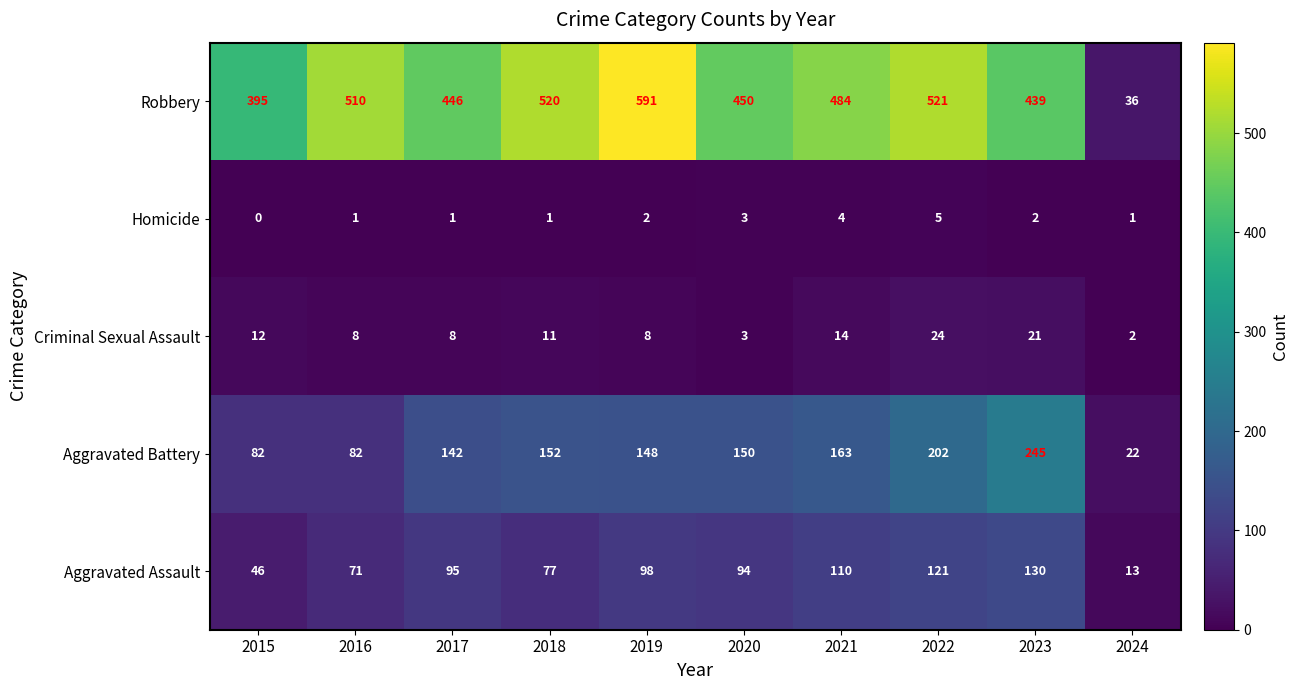

Which series has the largest range (max minus min)?

Robbery